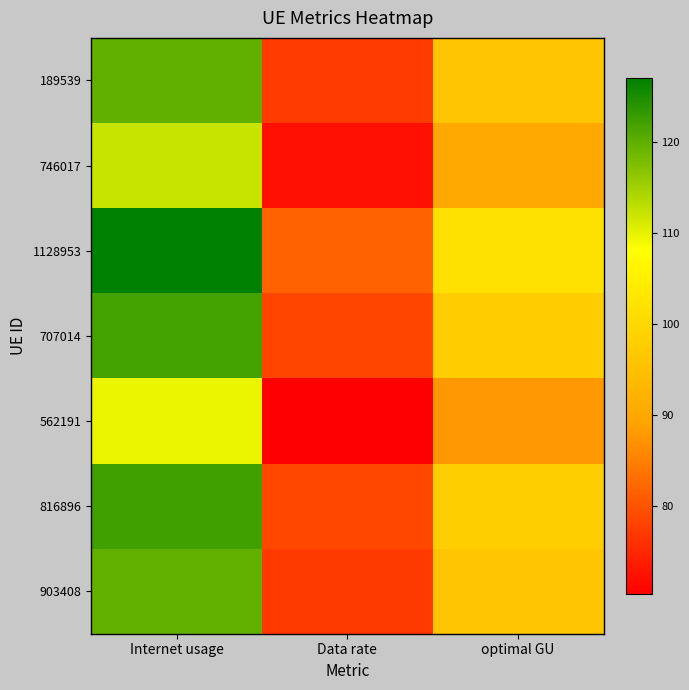

Reading left to right, extract all data points from this chart.

189539: Internet usage=119.8	Data rate=77.0	optimal GU=96.1
746017: Internet usage=112.3	Data rate=72.2	optimal GU=90.0
1128953: Internet usage=127.0	Data rate=81.6	optimal GU=101.8
707014: Internet usage=121.9	Data rate=78.4	optimal GU=97.7
562191: Internet usage=109.4	Data rate=70.3	optimal GU=87.7
816896: Internet usage=122.2	Data rate=78.6	optimal GU=98.0
903408: Internet usage=119.6	Data rate=76.9	optimal GU=95.9